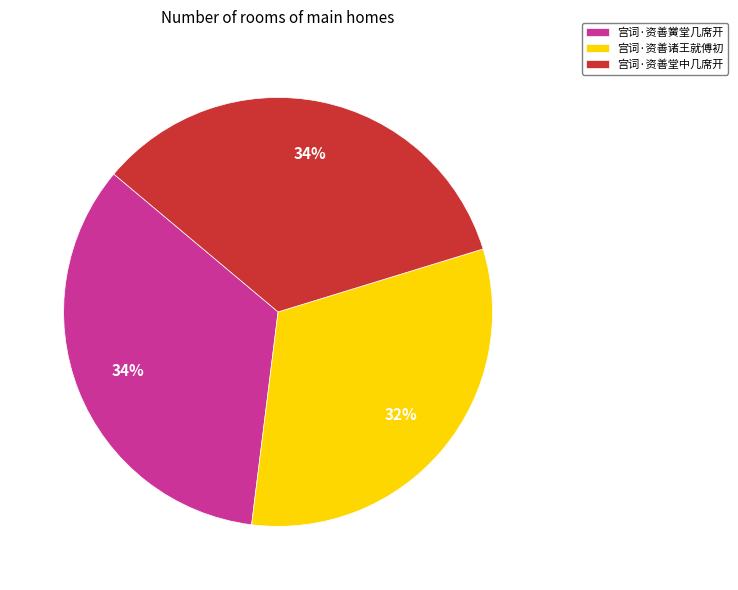

What is the smallest slice in the pie chart?

宫词·资善诸王就傅初